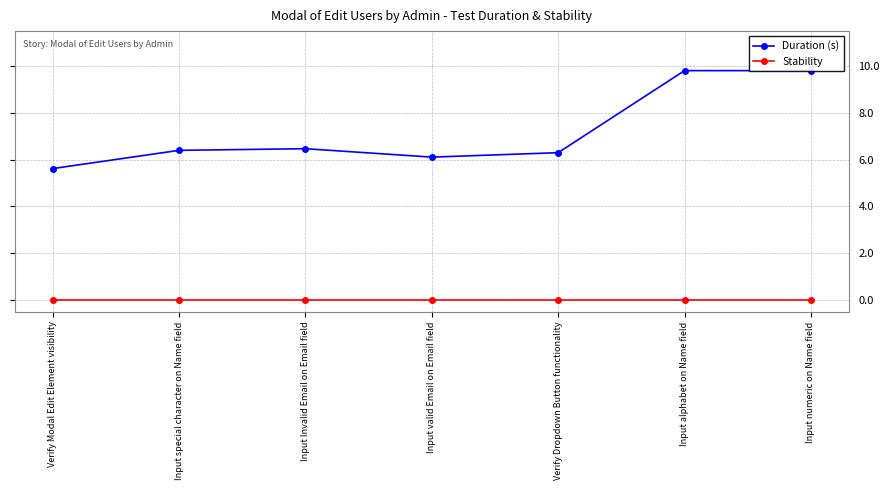

Which series has the largest total across all categories?

Duration (s)